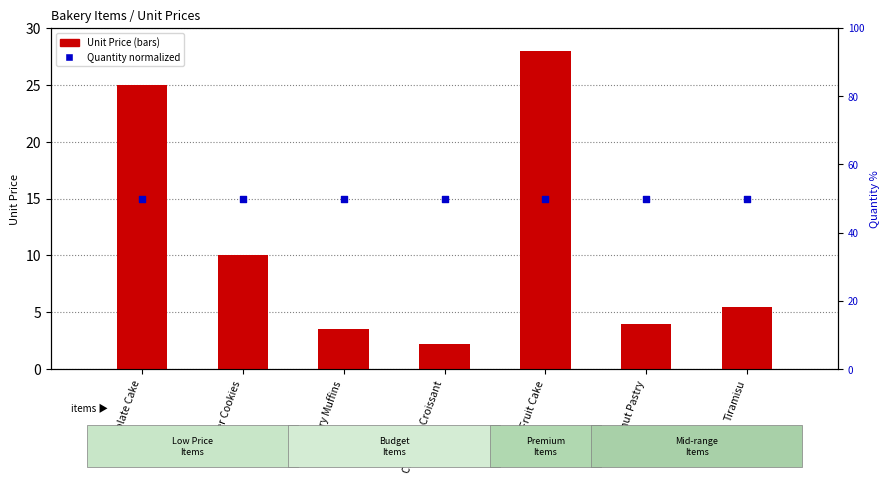

Which series has the largest total across all categories?

Quantity (normalized)